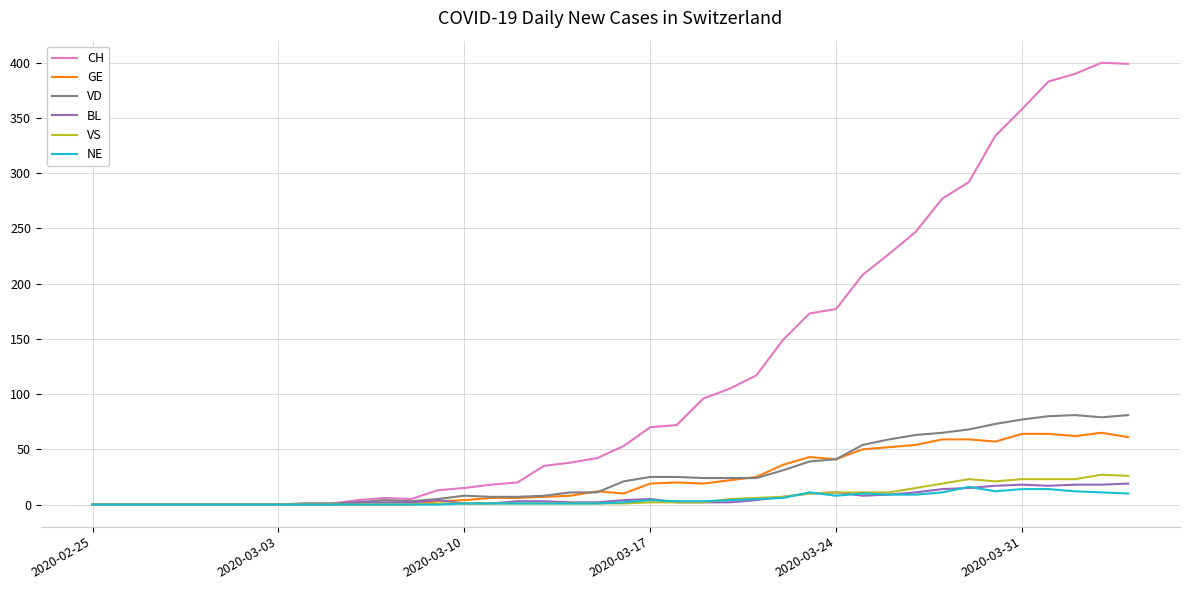

Which series has the largest total across all categories?

CH